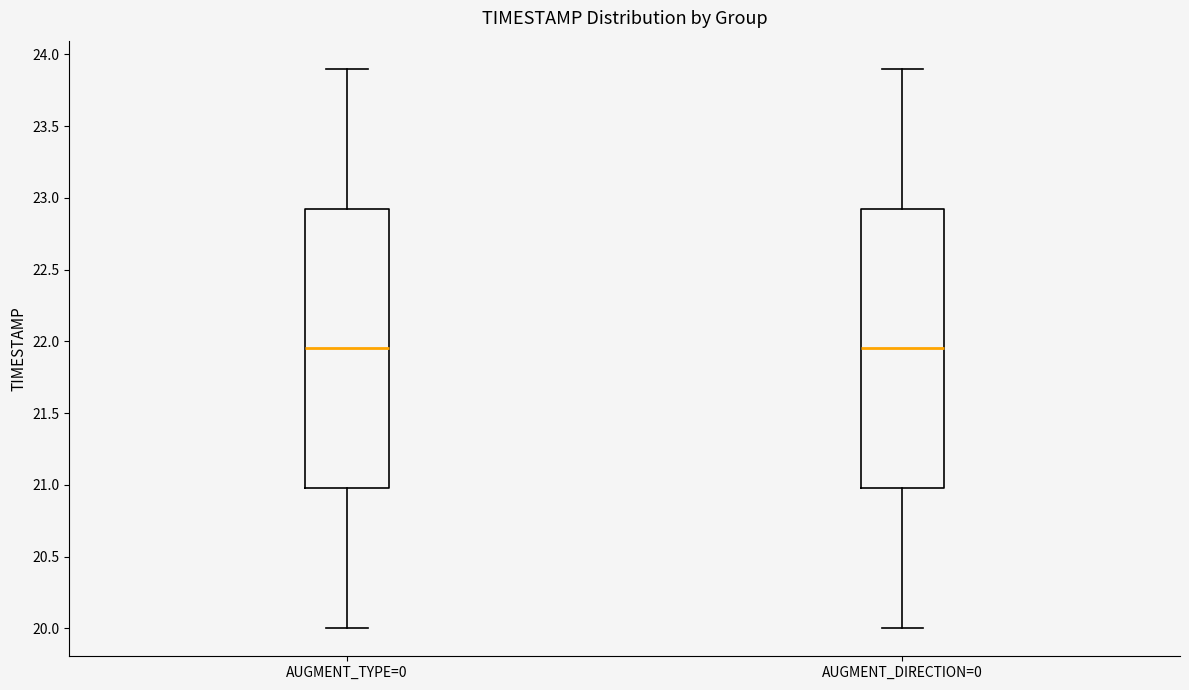

Reading left to right, read every box against the y-axis: the position of its median line, the range the box covers, and the ends of its whiskers. The values are not printed on the chart, so give them approximately, as read against the axis.

AUGMENT_TYPE=0: median 21.95, box 21.00 to 22.95, whiskers 20.00 to 23.90
AUGMENT_DIRECTION=0: median 21.95, box 21.00 to 22.95, whiskers 20.00 to 23.90